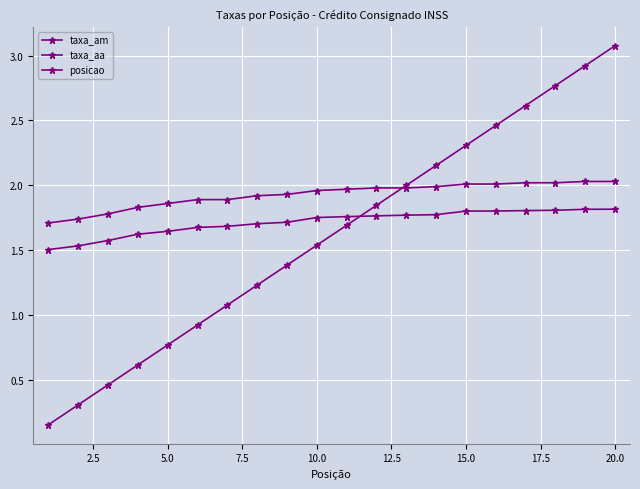

Reading left to right, transcribe all the data shown in this chart.

taxa_am: 1.7	1.7	1.8	1.8	1.9	1.9	1.9	1.9	1.9	2.0	2.0	2.0	2.0	2.0	2.0	2.0	2.0	2.0	2.0	2.0
taxa_aa: 1.5	1.5	1.6	1.6	1.6	1.7	1.7	1.7	1.7	1.8	1.8	1.8	1.8	1.8	1.8	1.8	1.8	1.8	1.8	1.8
posicao: 0.2	0.3	0.5	0.6	0.8	0.9	1.1	1.2	1.4	1.5	1.7	1.8	2.0	2.2	2.3	2.5	2.6	2.8	2.9	3.1